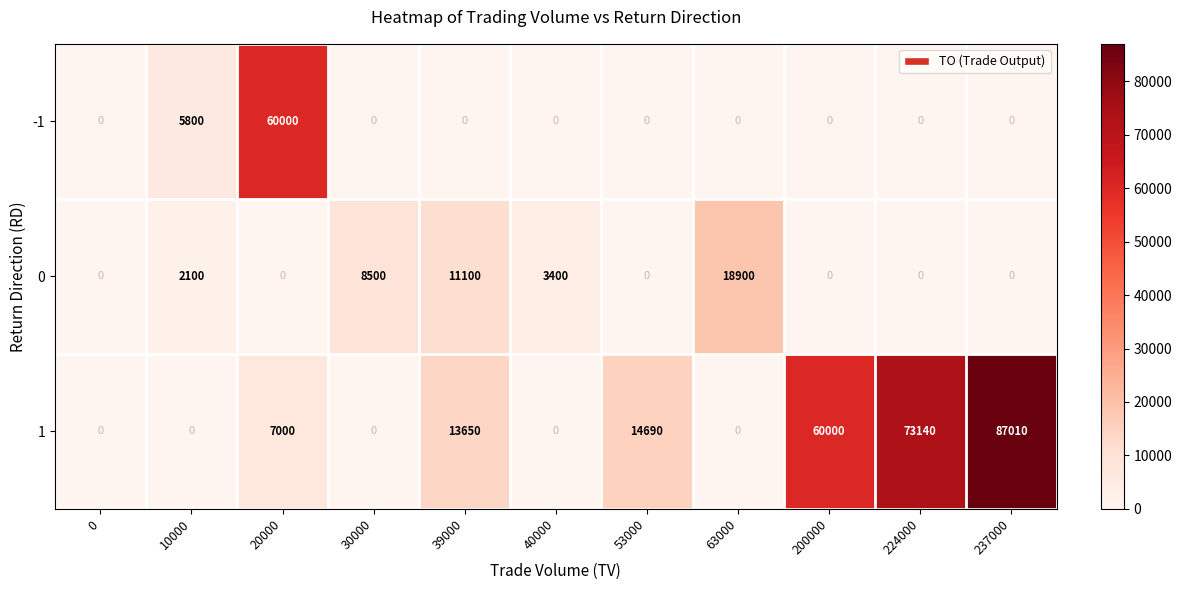

Rank the series by their maximum value, from lowest to highest.

0, -1, 1